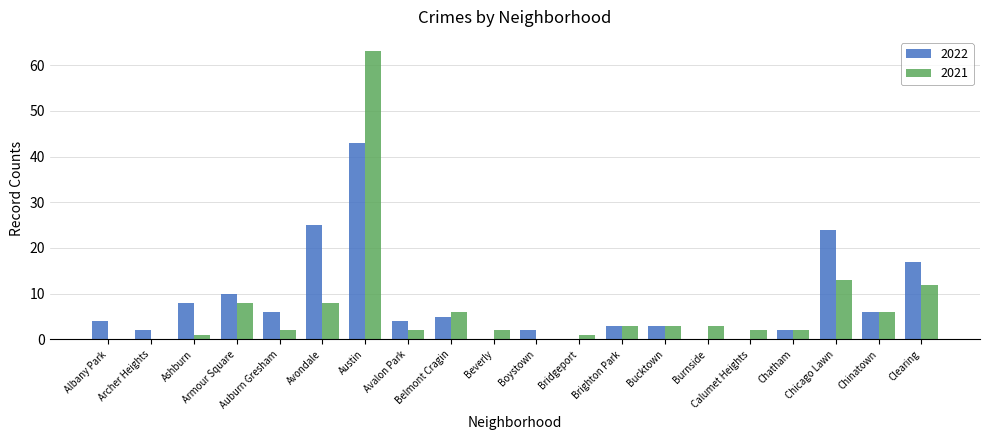

What is the sum of all 2022 values?

164